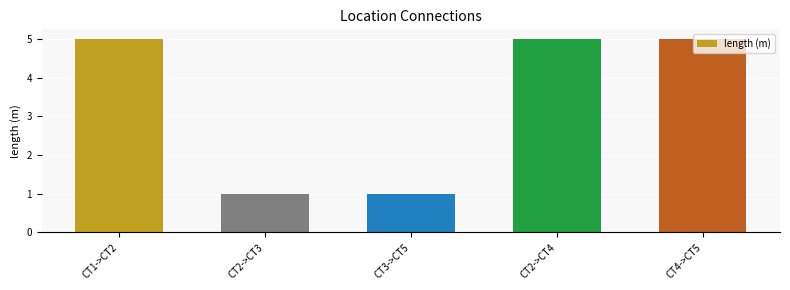

Reading left to right, transcribe all the data shown in this chart.

CT1->CT2=5	CT2->CT3=1	CT3->CT5=1	CT2->CT4=5	CT4->CT5=5